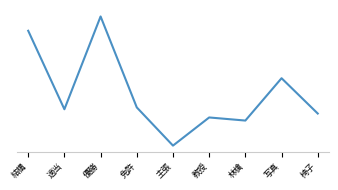

Does the chart display data point markers on the line(s)?

No